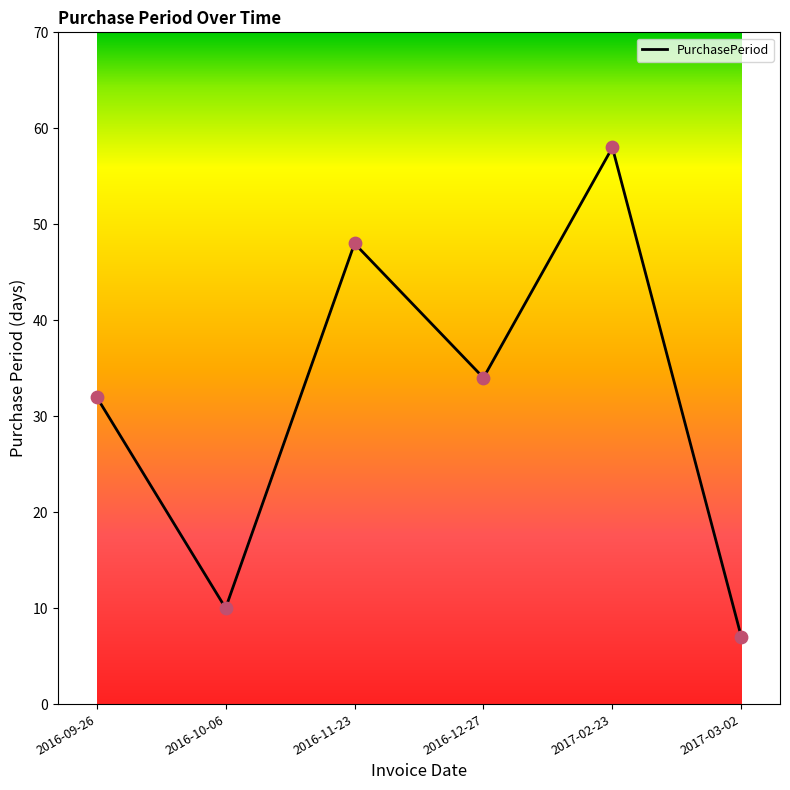

Approximately how many times larger is the value at 2016-12-27 compared to 2016-09-26?

1.1